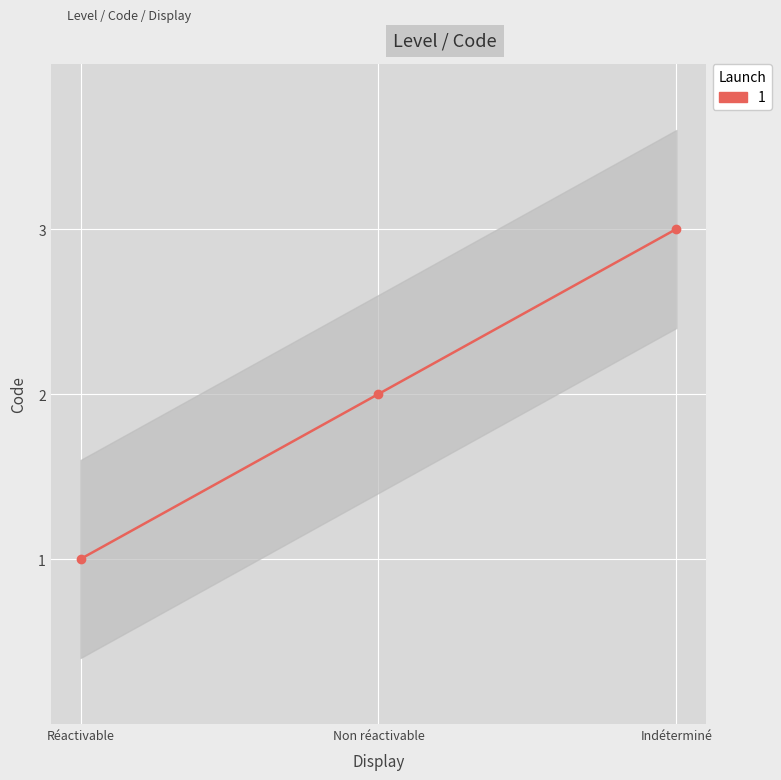

What is the difference between the maximum and minimum values?

2